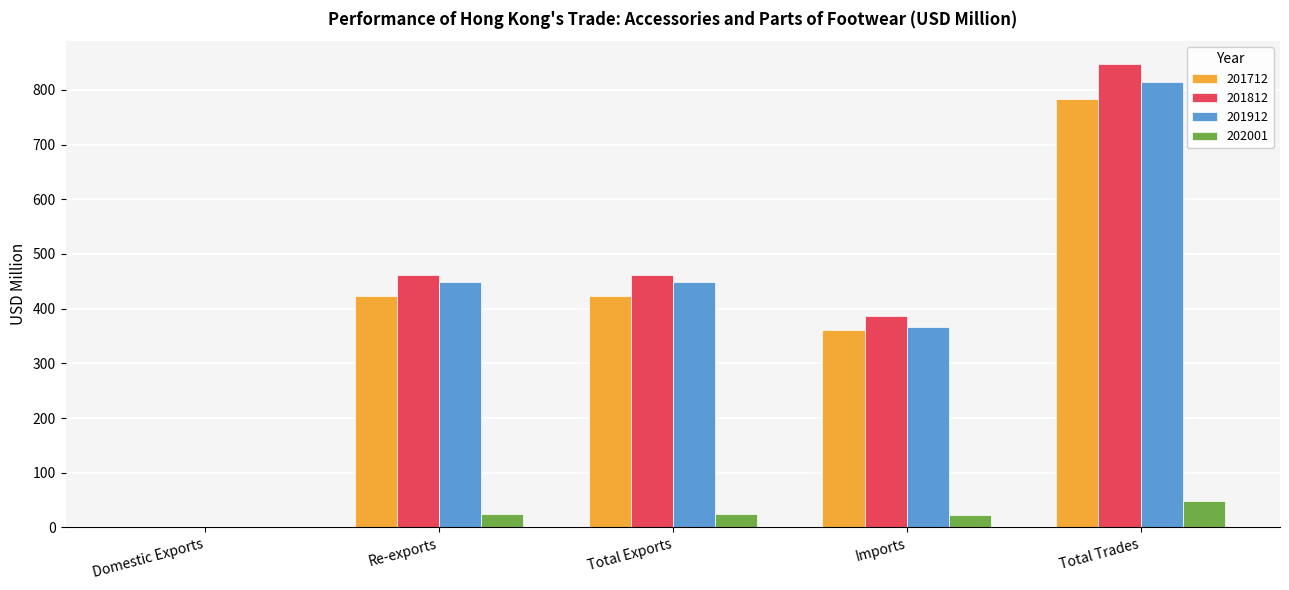

What is the greatest value displayed?

846.9